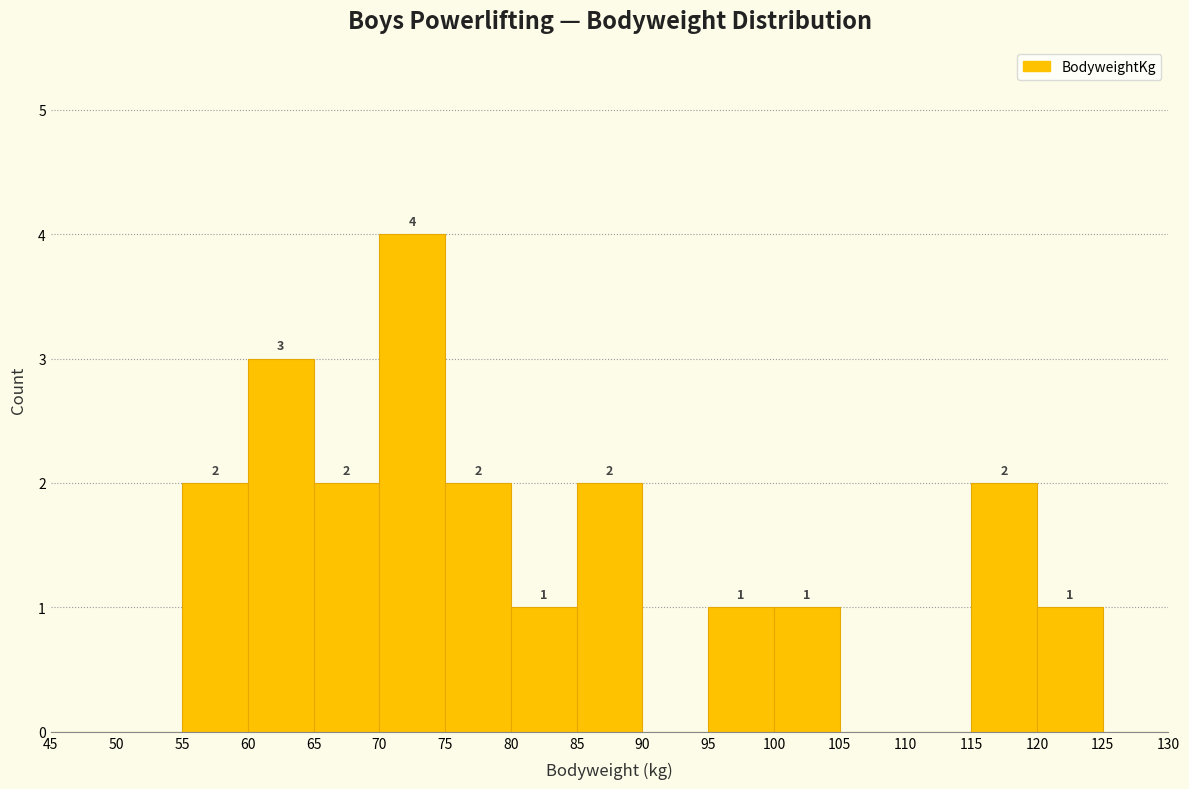

Which range on the x-axis has the tallest bar?

70 to 75